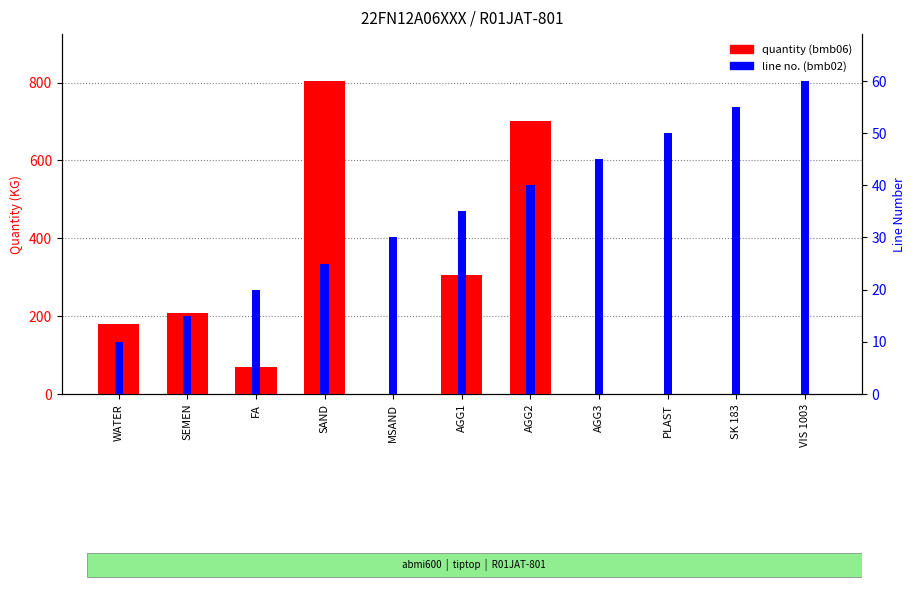

What is the difference between the highest and lowest values at MSAND?

30.0